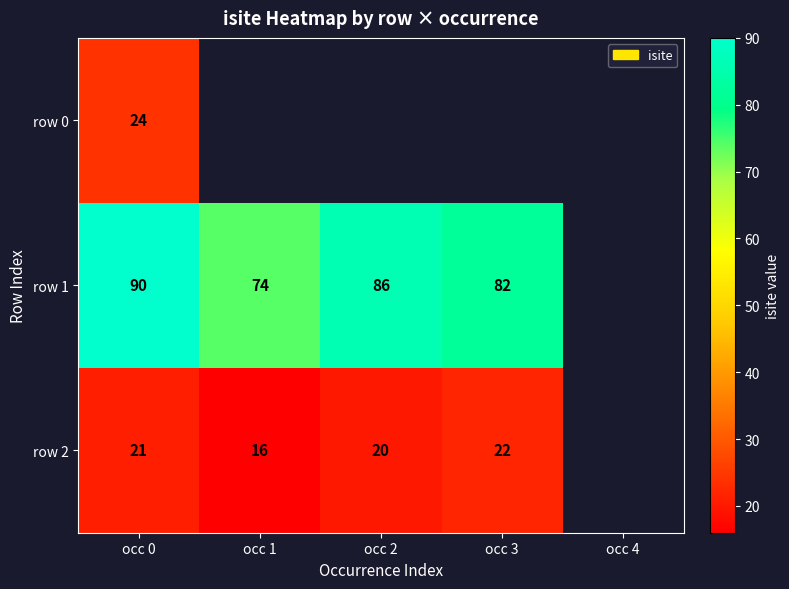

How many series are shown in this chart?

3